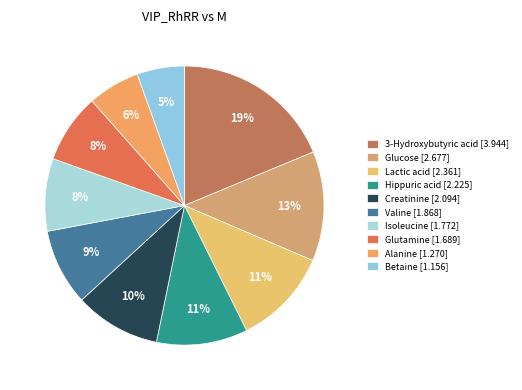

How many slices are in this pie chart?

10